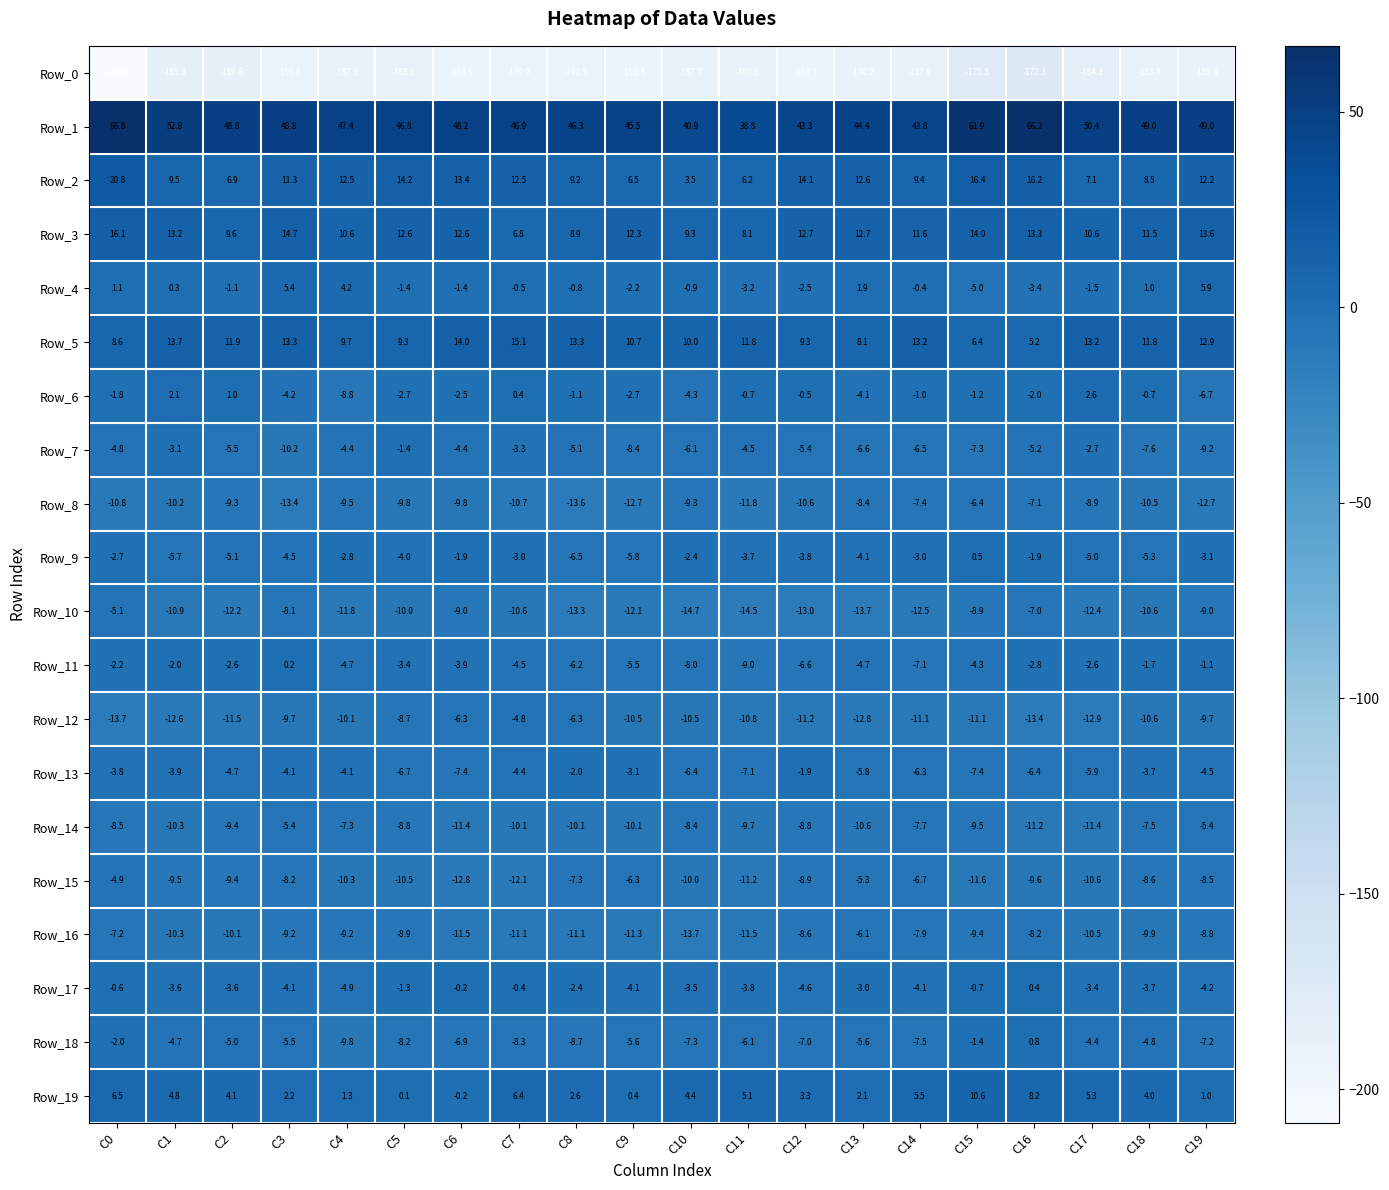

Is the value of Row_1 at C15 greater than the value of Row_9 at C15?

Yes